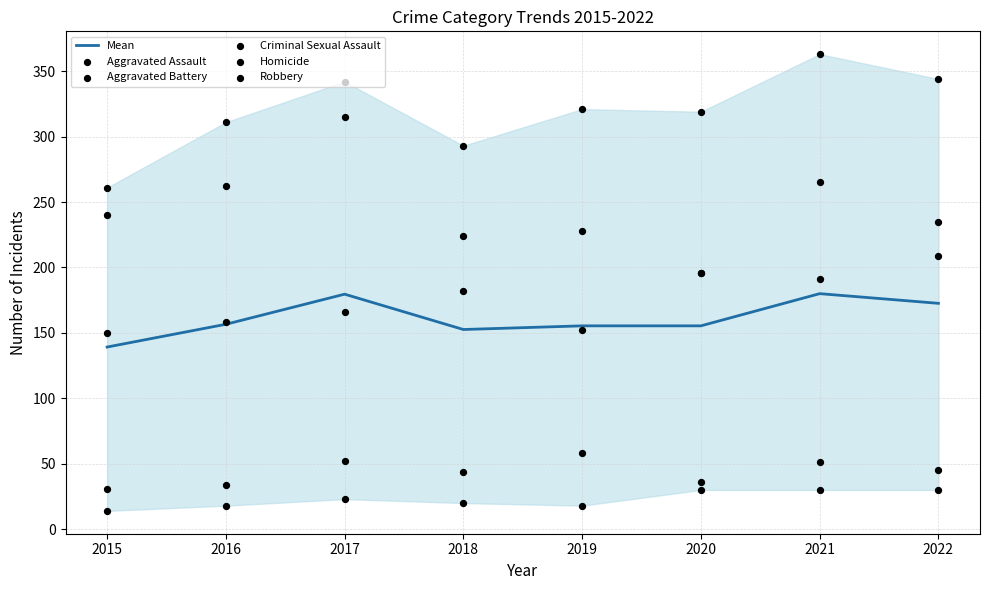

Which series has the largest total across all categories?

Aggravated Battery